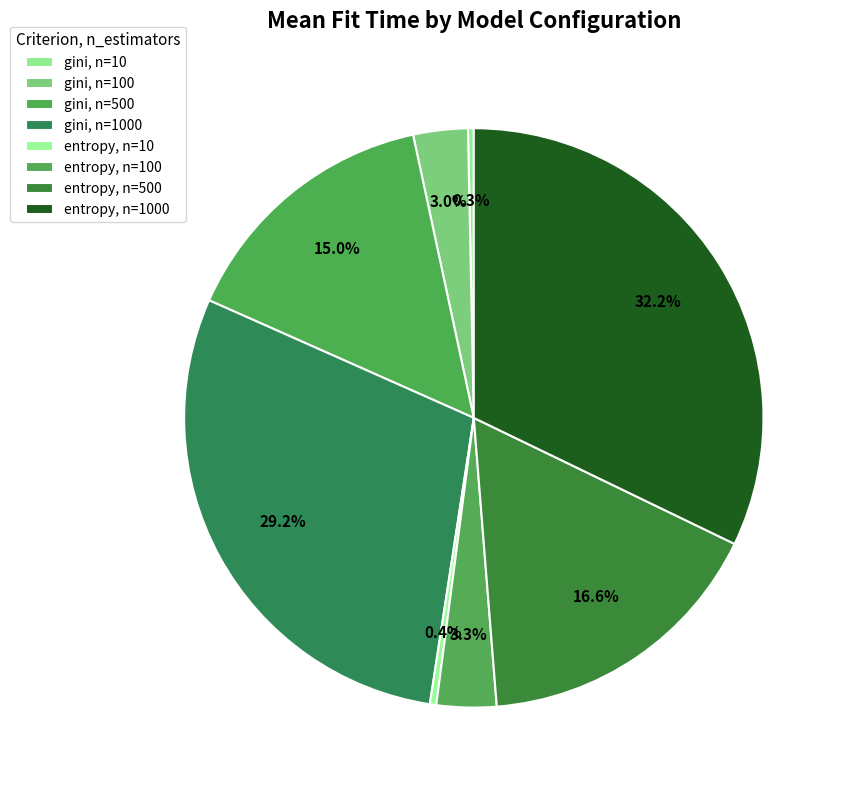

To the nearest percent, what percentage of the pie is entropy, n=100?

3%